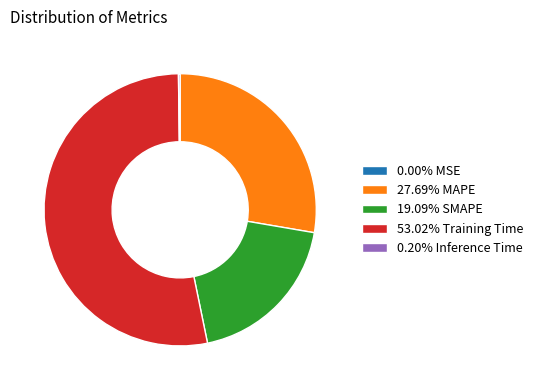

Is there a majority slice in this chart?

Yes